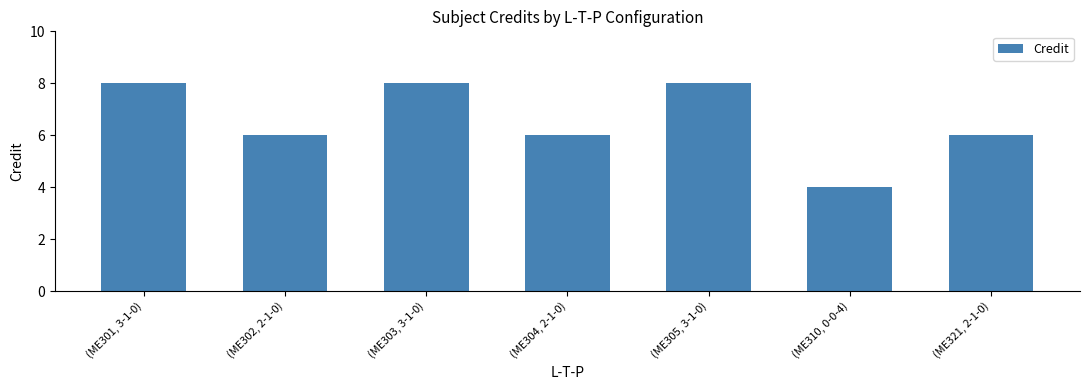

What is the minimum value shown in the chart?

4